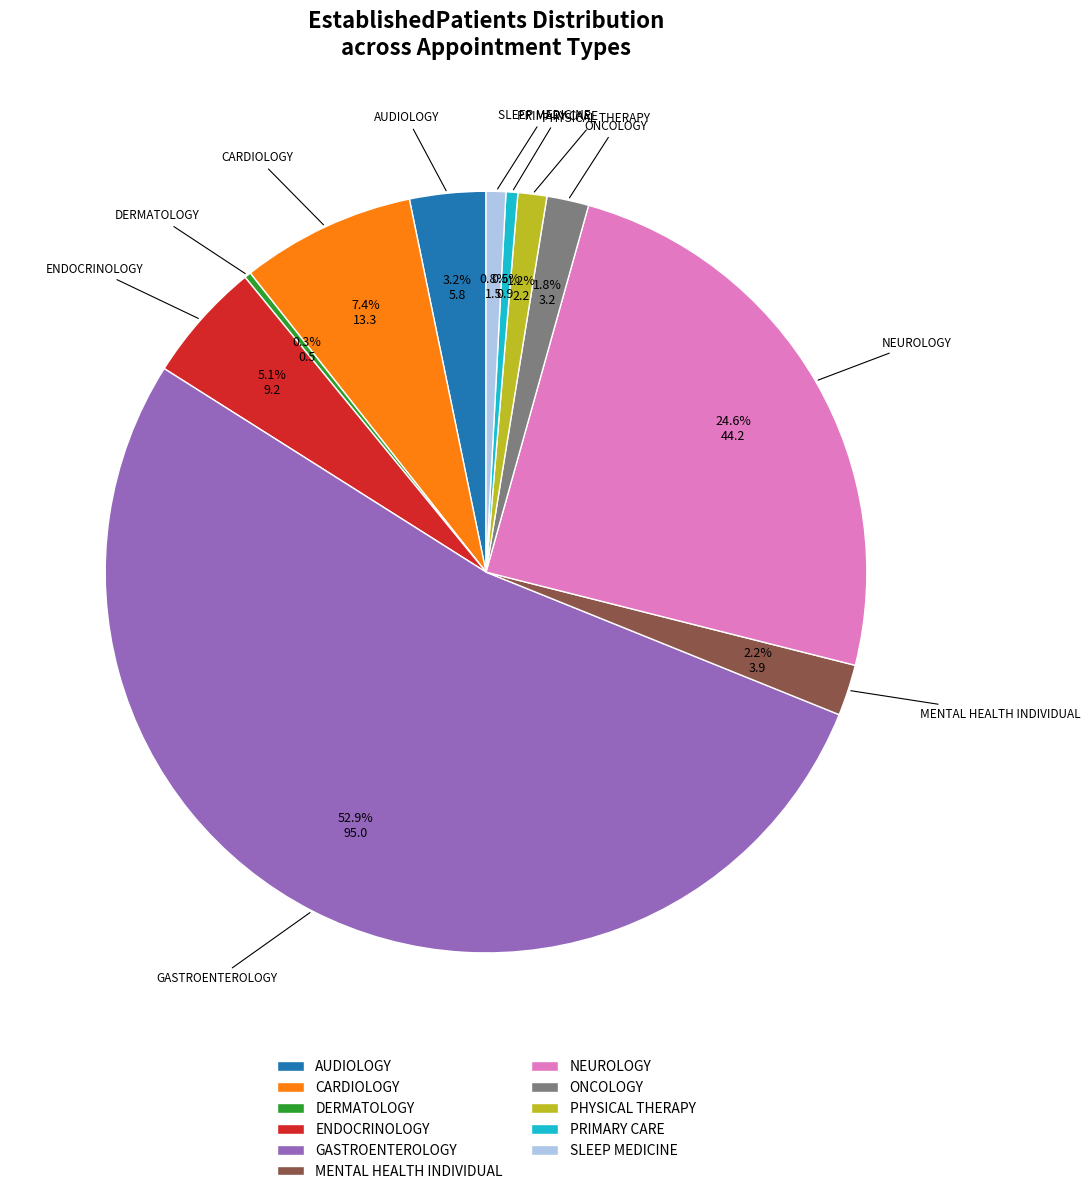

Which has a higher value, ENDOCRINOLOGY or MENTAL HEALTH INDIVIDUAL?

ENDOCRINOLOGY